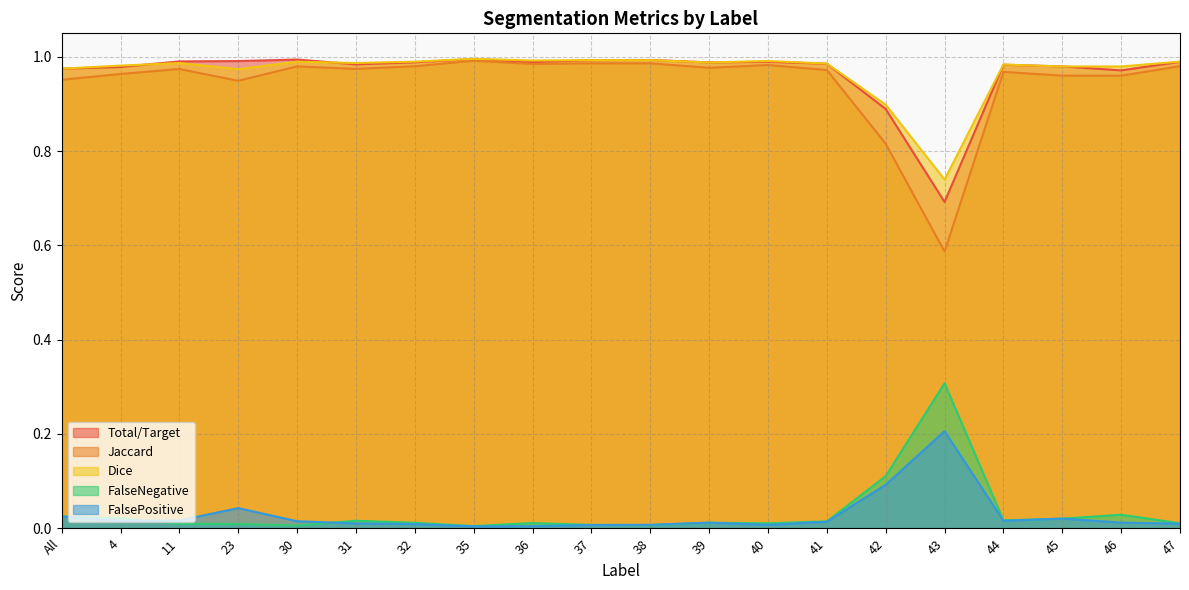

At how many categories does at least one series exceed 0?

20